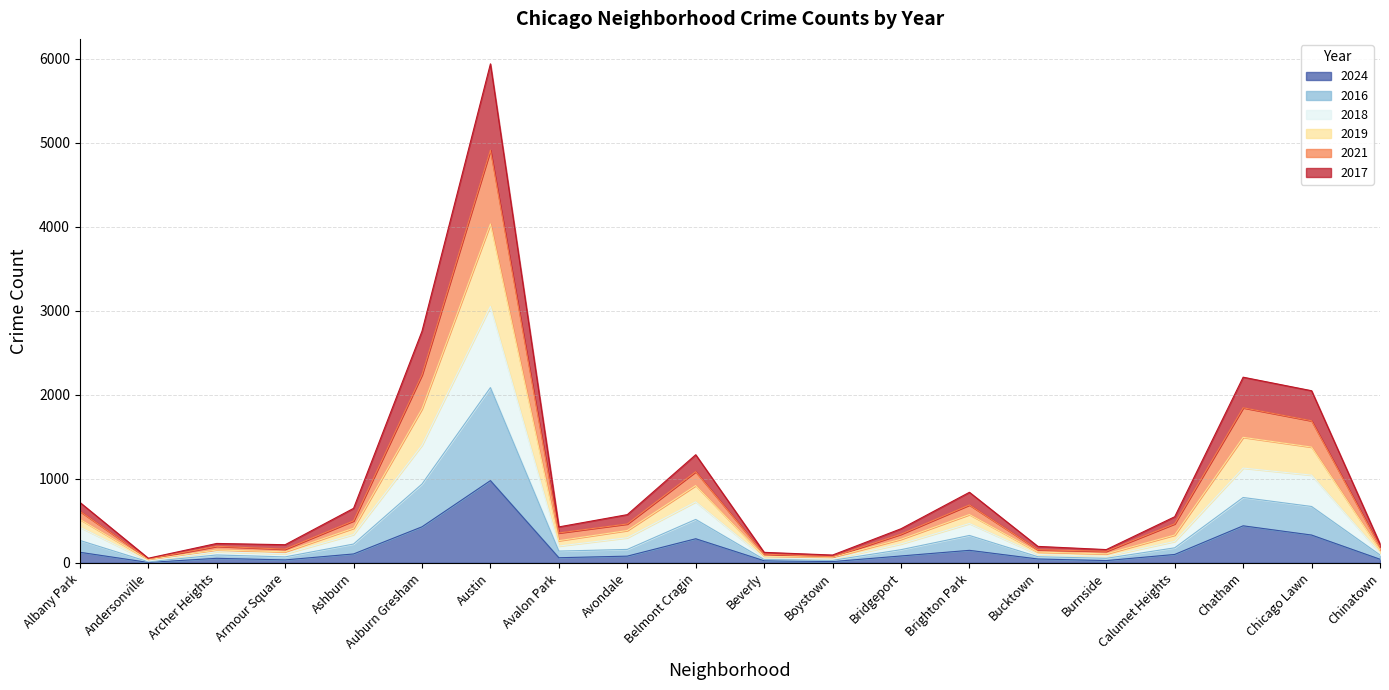

At which label does 2024 reach its peak?

Austin